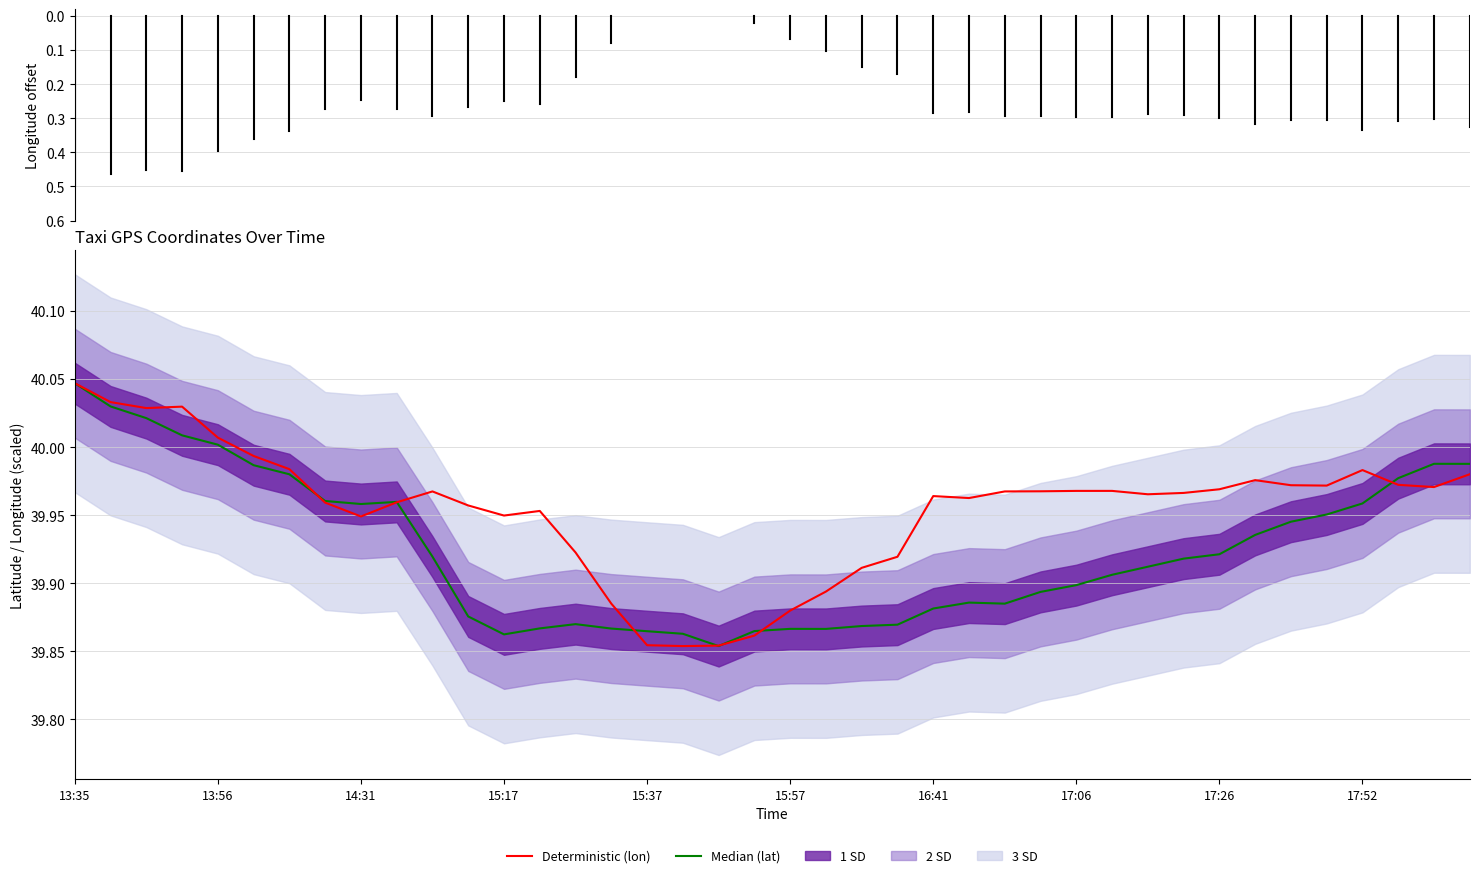

What is the approximate value of Deterministic (lon) at 13:35?

40.0